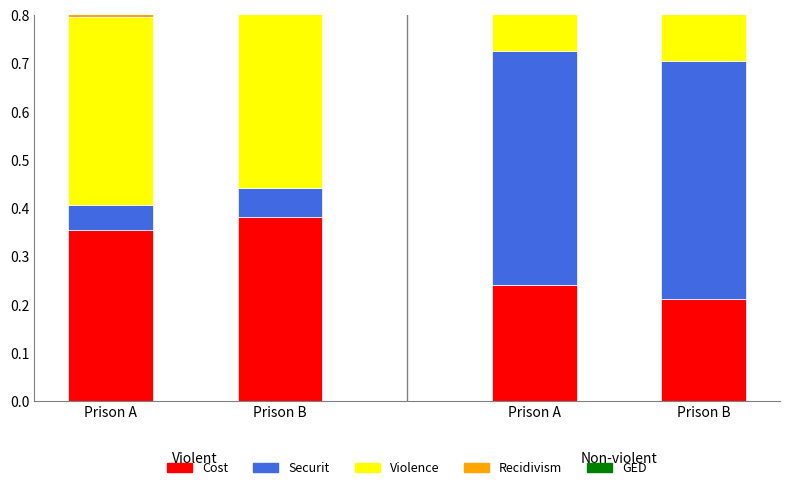

What is the label of the 2nd bar from the left?

Prison B